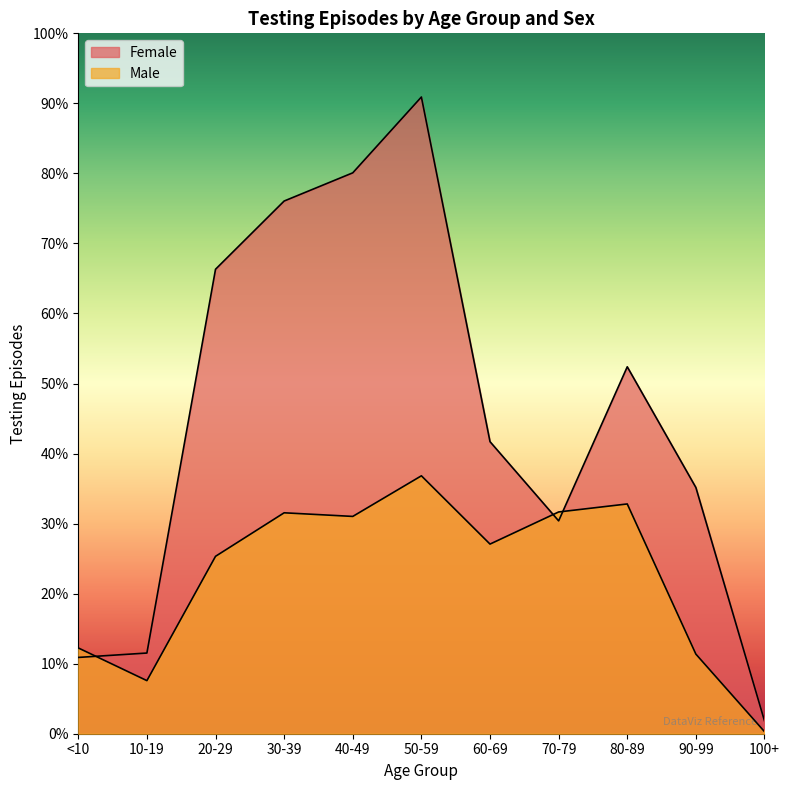

At which category does the data reach its first local valley?

70-79